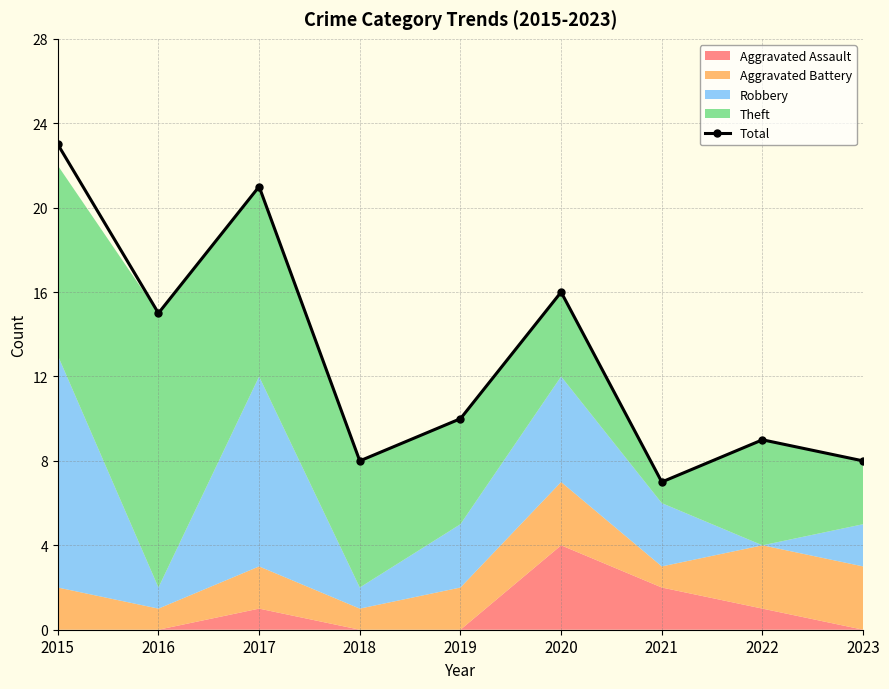

Reading left to right, list all the values displayed in this chart.

2015=23	2016=15	2017=21	2018=8	2019=10	2020=16	2021=7	2022=9	2023=8